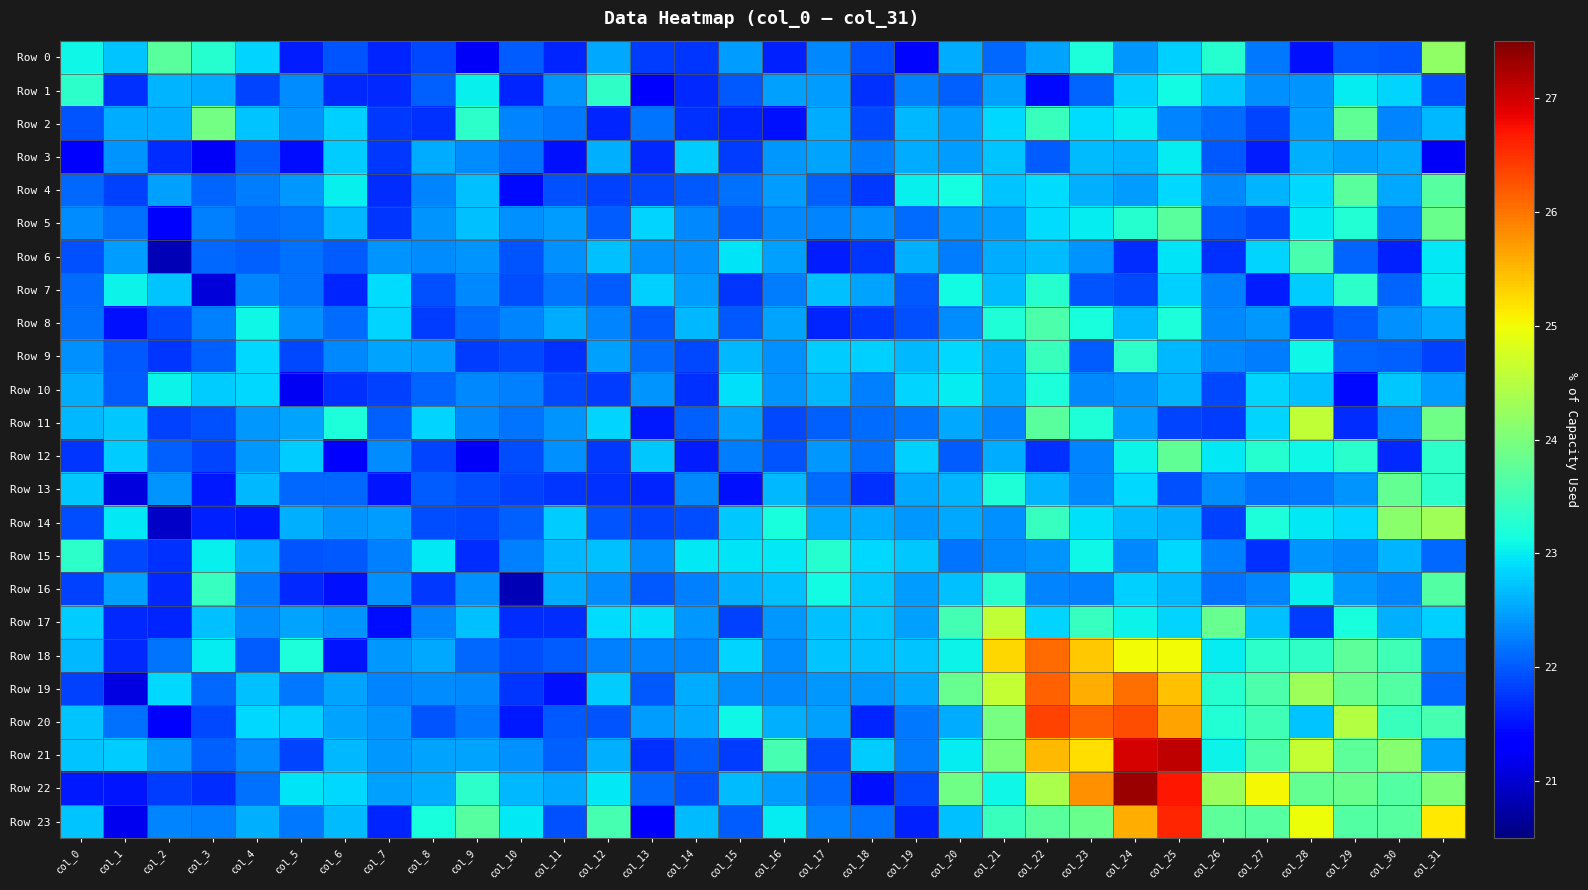

What is the greatest value displayed?

27.3